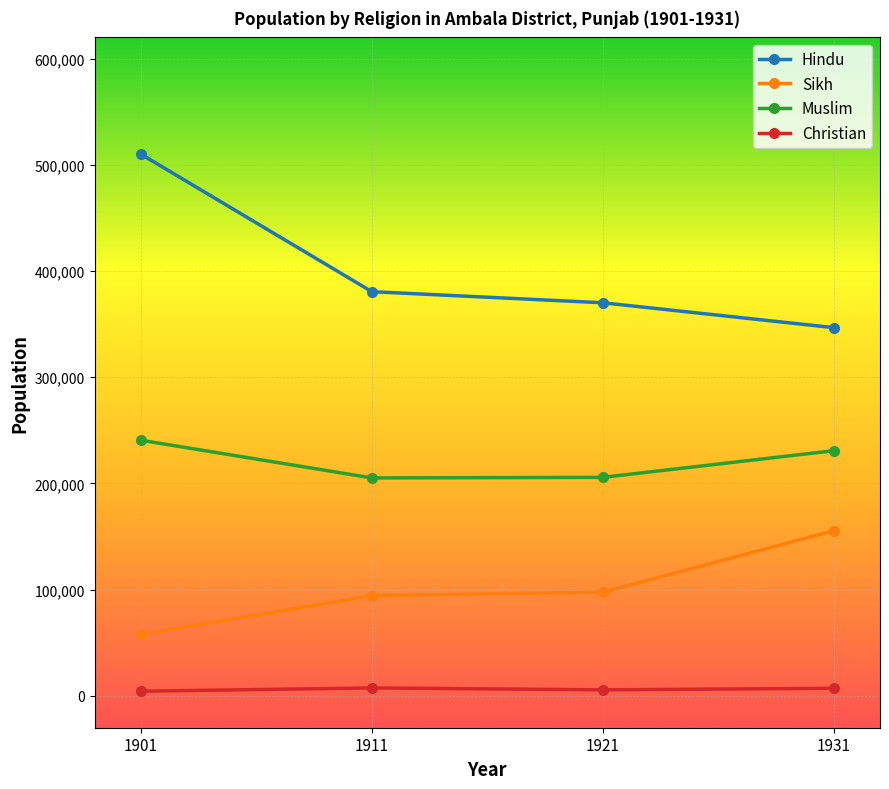

What is the approximate value of Christian at 1901, to the nearest 50?

4350